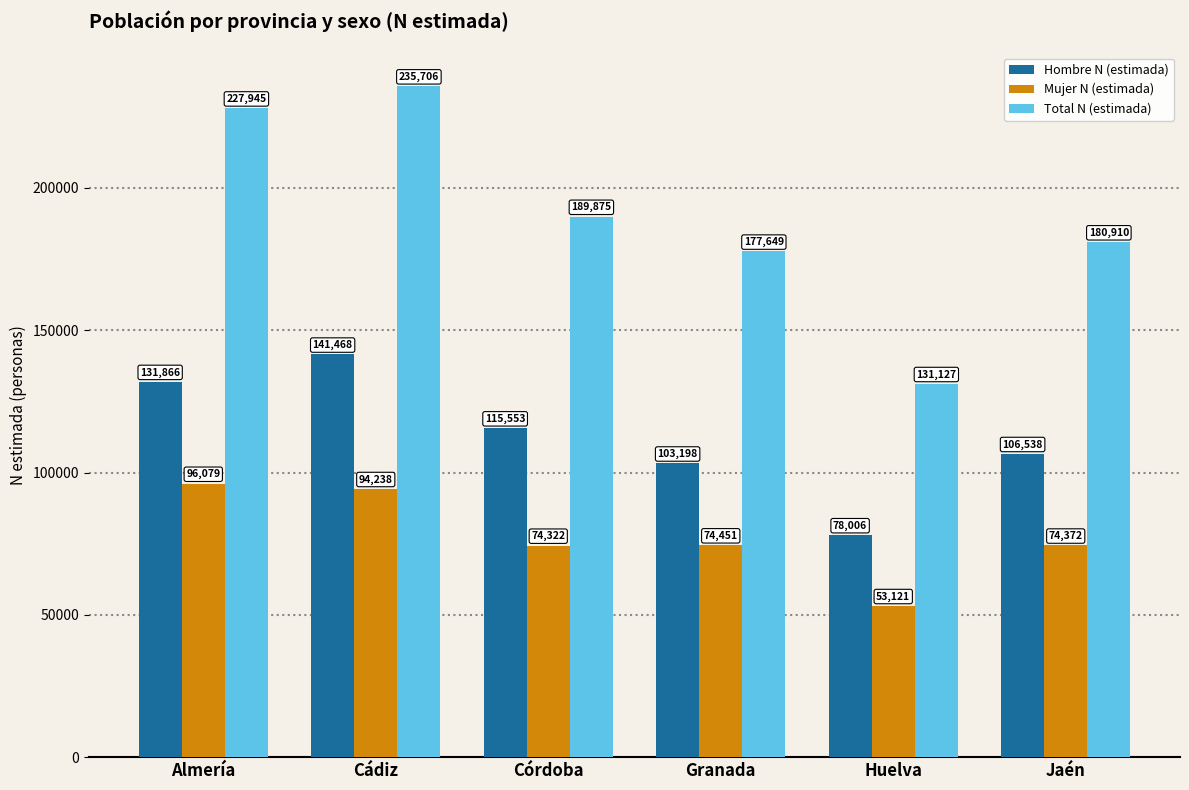

What is the value of the Total N (estimada) bar at the 3rd from the left?

189875